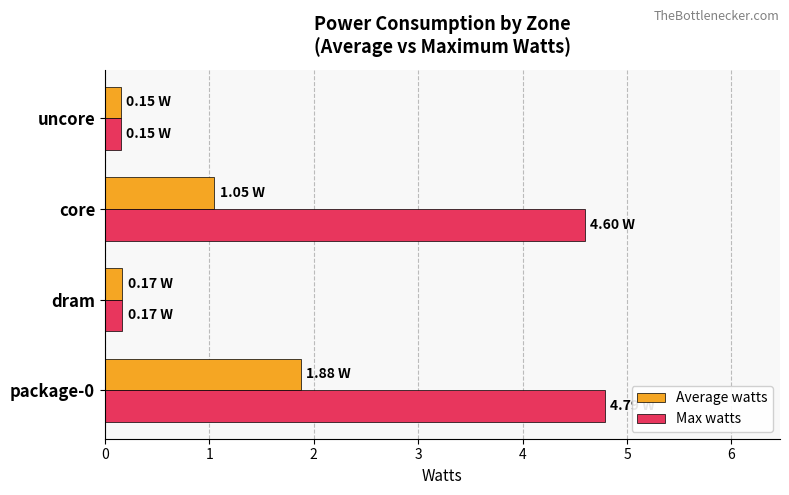

At which category is the sum across all series the highest?

package-0